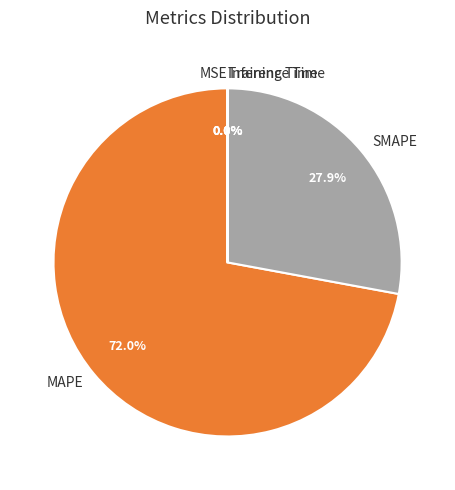

Does MAPE account for over 50% of the chart?

Yes